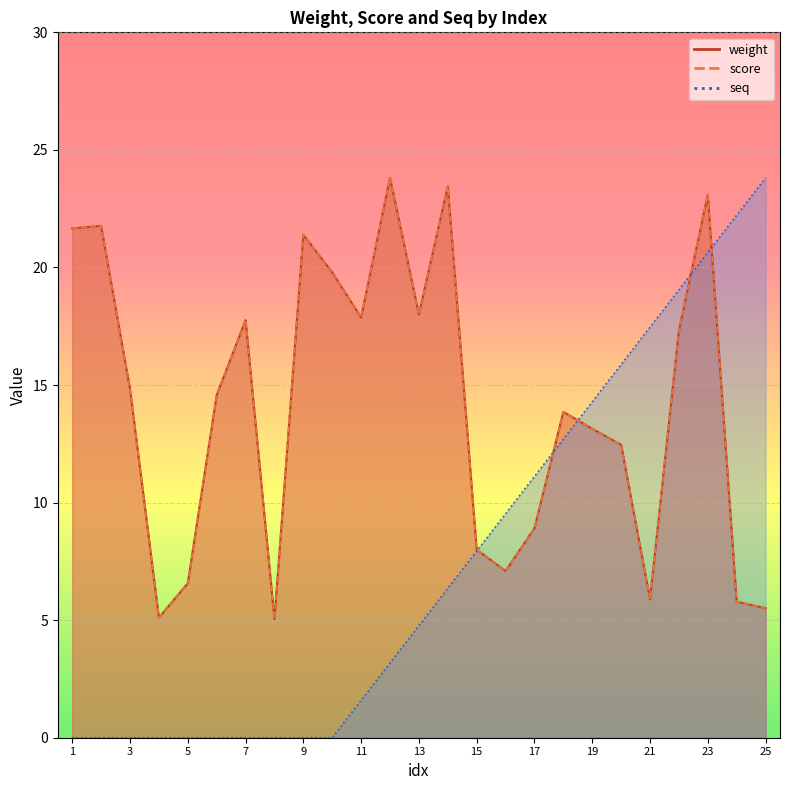

Rank the series at 2 from lowest to highest value.

seq, weight, score